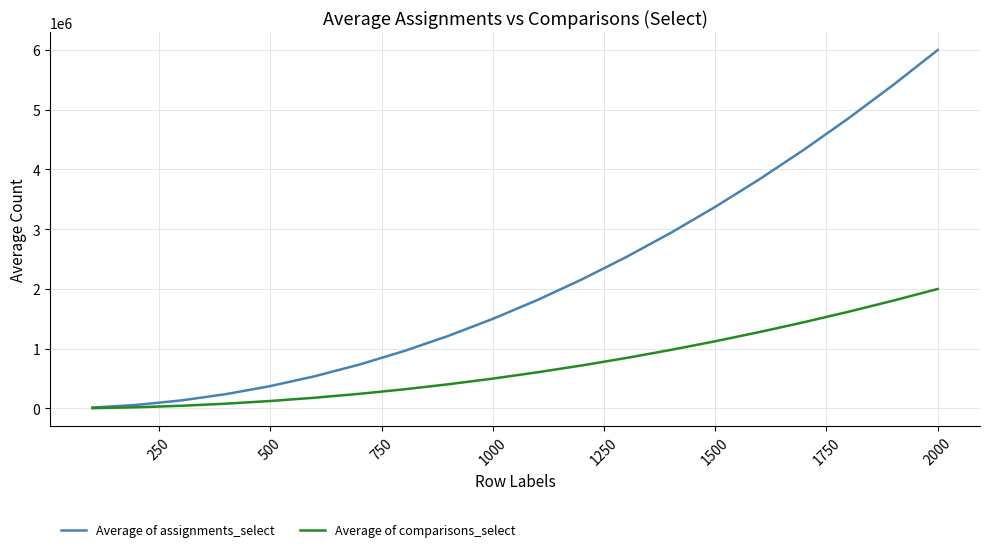

Which series has the widest spread of values?

Average of assignments_select